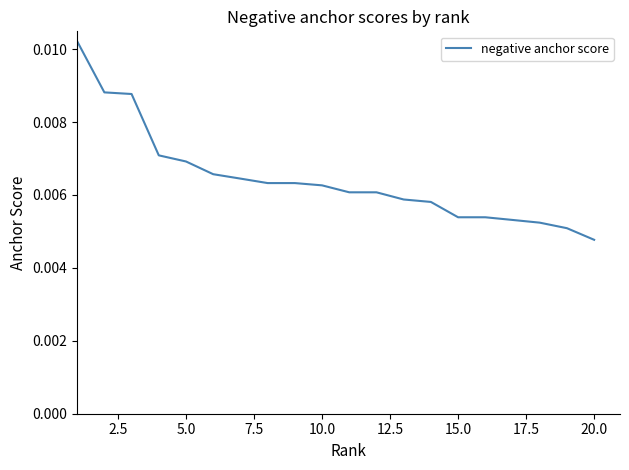

How many lines are shown in the chart?

1